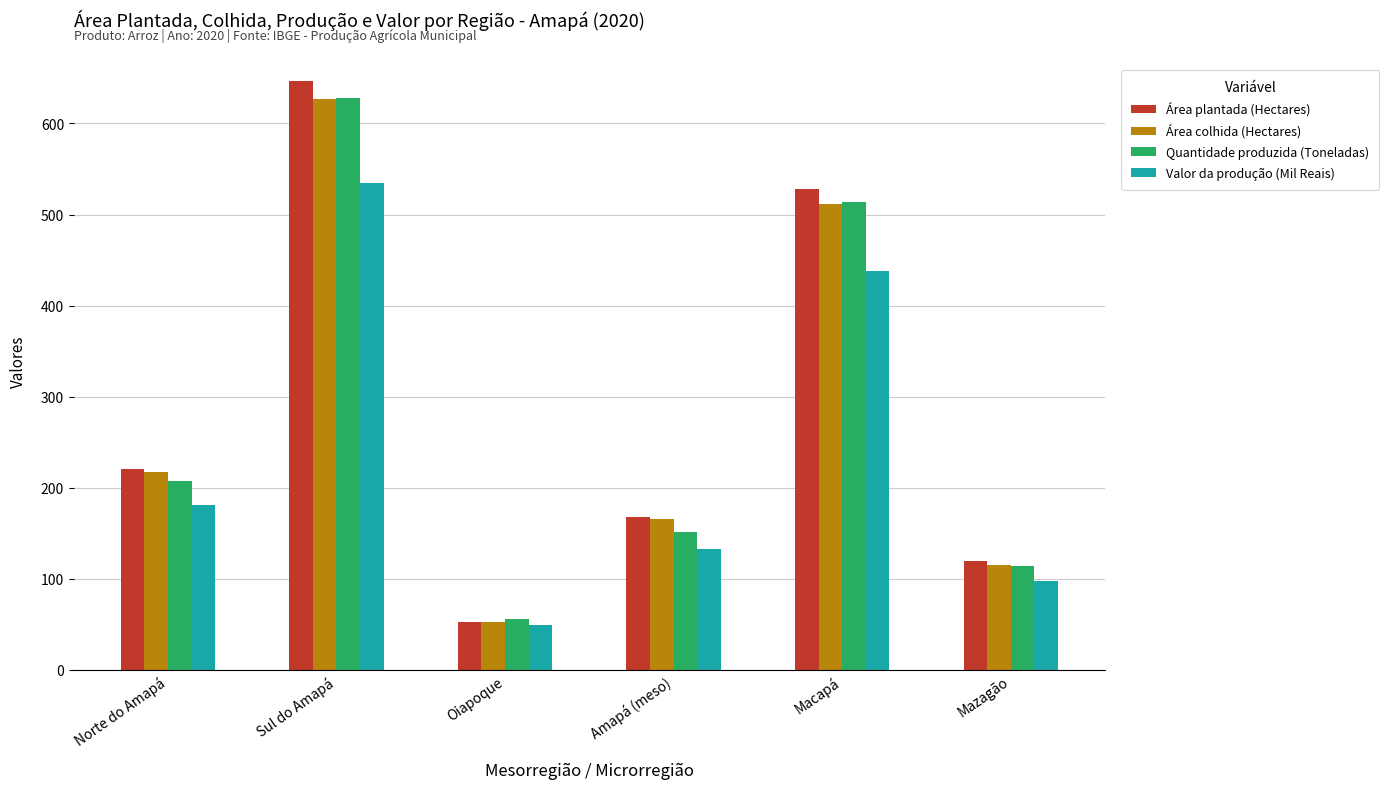

What is the spread (max minus min) of values at Mazagão?

22